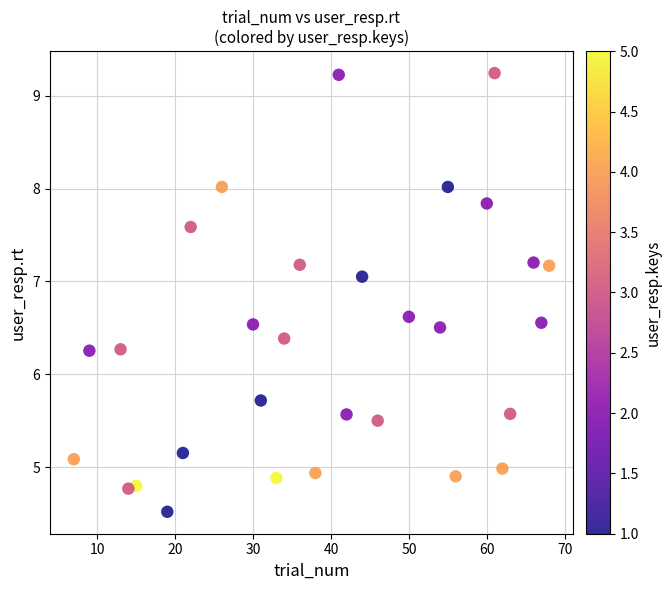

What is the range of Y values (max minus min)?

4.7